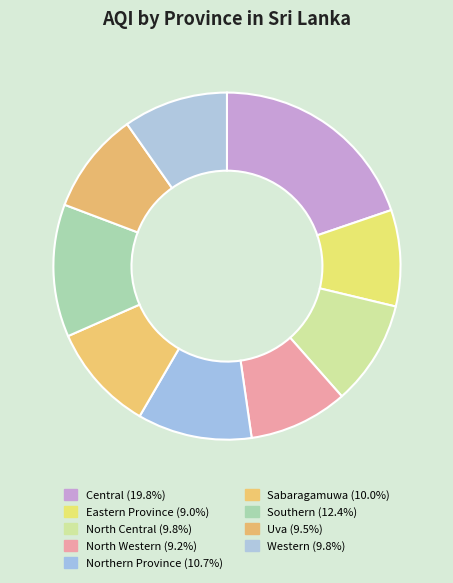

Which category has the smallest portion of the pie?

Eastern Province